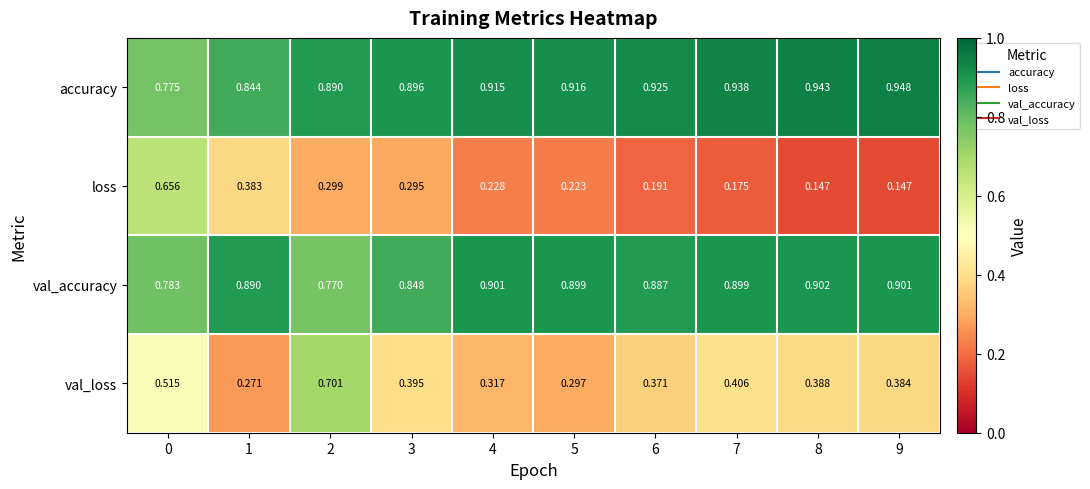

What is the difference between the highest and lowest values at 1?

0.6